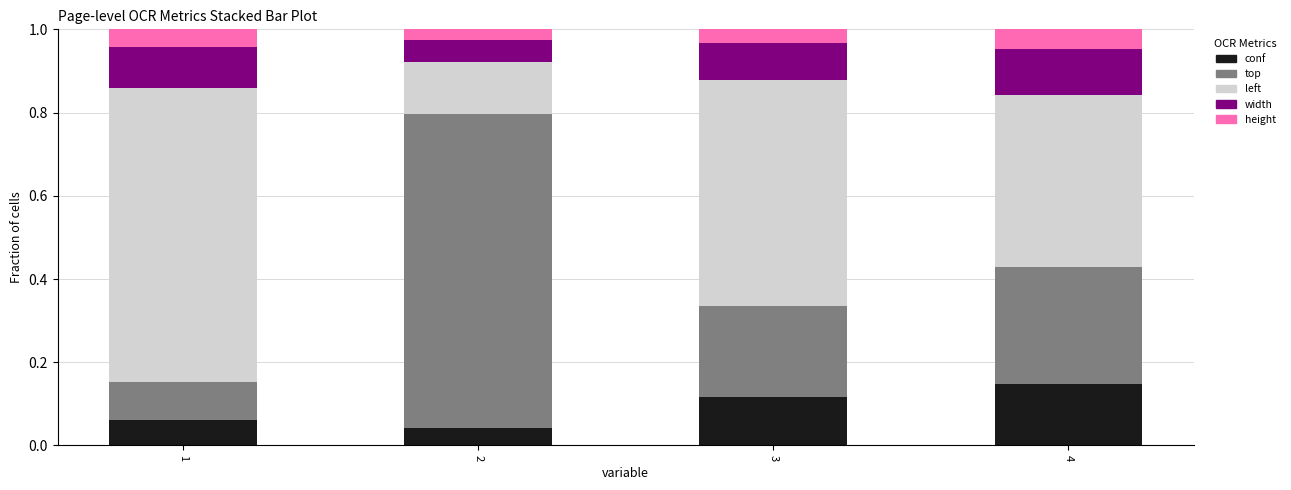

Which category has the highest value in the conf series?

4